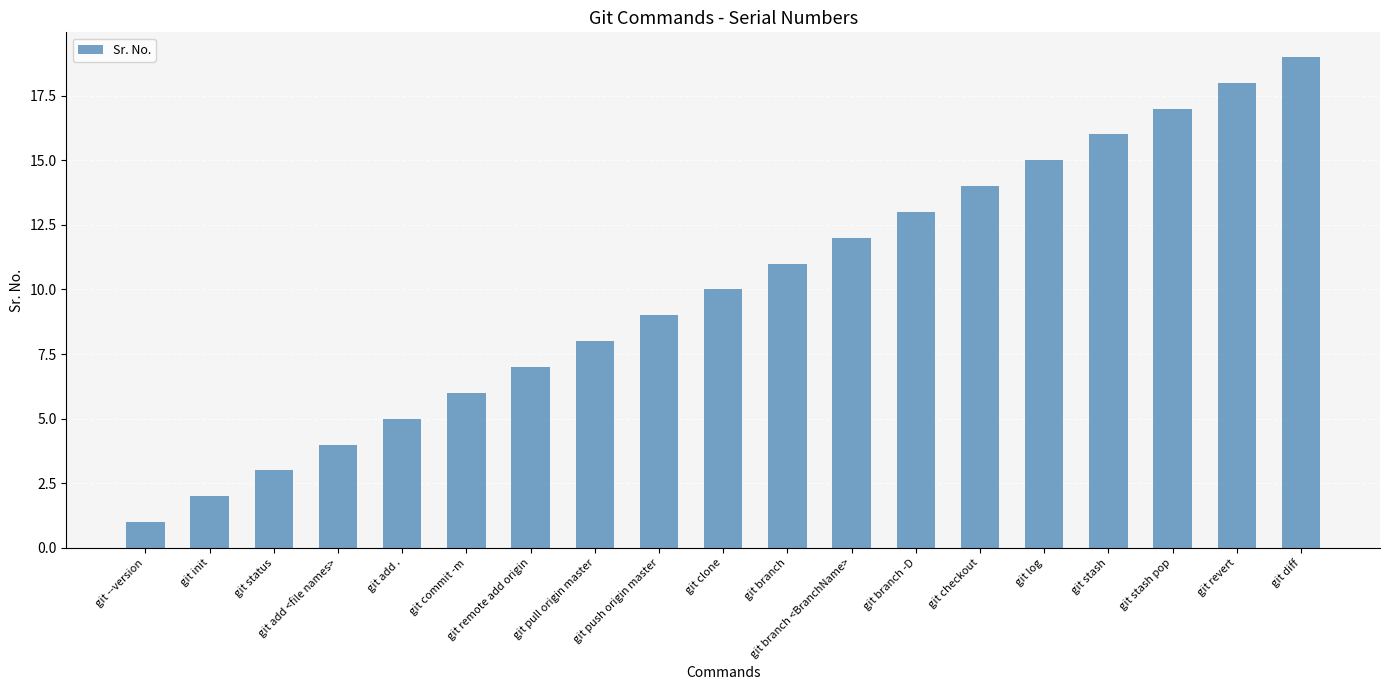

List the labels in order of value, largest first.

git diff, git revert, git stash pop, git stash, git log, git checkout, git branch -D, git branch <BranchName>, git branch, git clone, git push origin master, git pull origin master, git remote add origin, git commit -m, git add ., git add <file names>, git status, git init, git --version